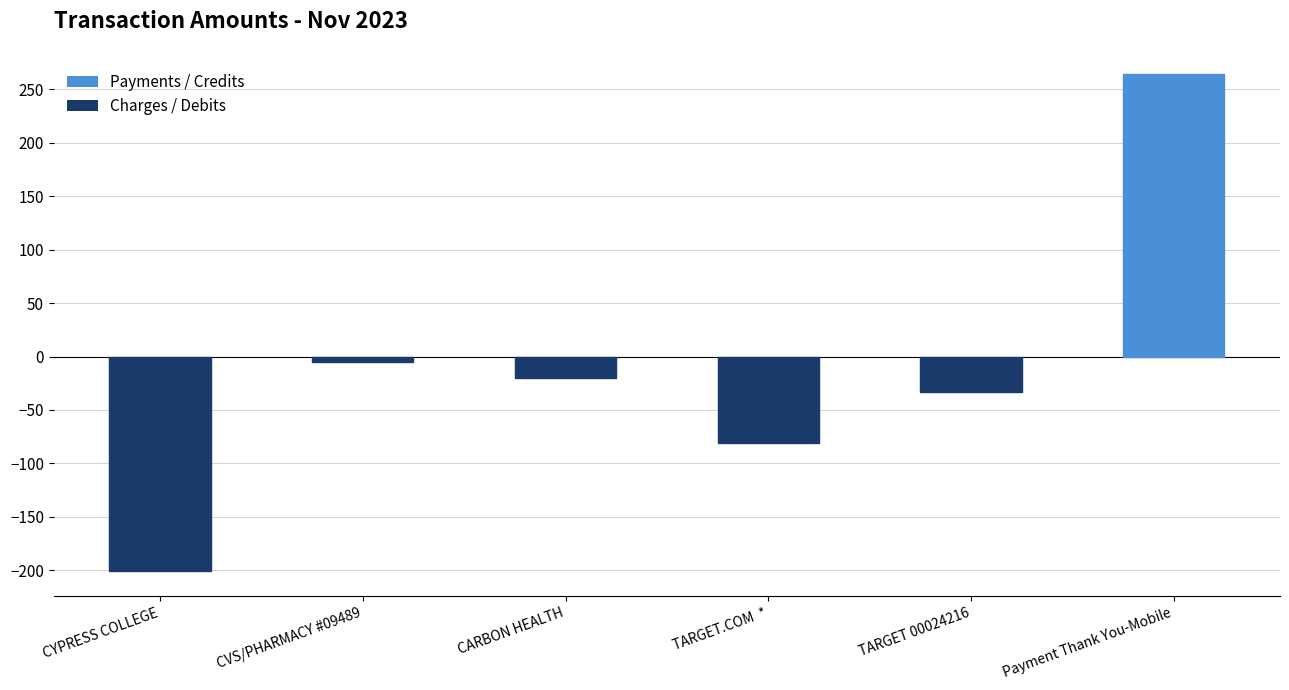

Where is the data nearest to the value 31?

CVS/PHARMACY #09489